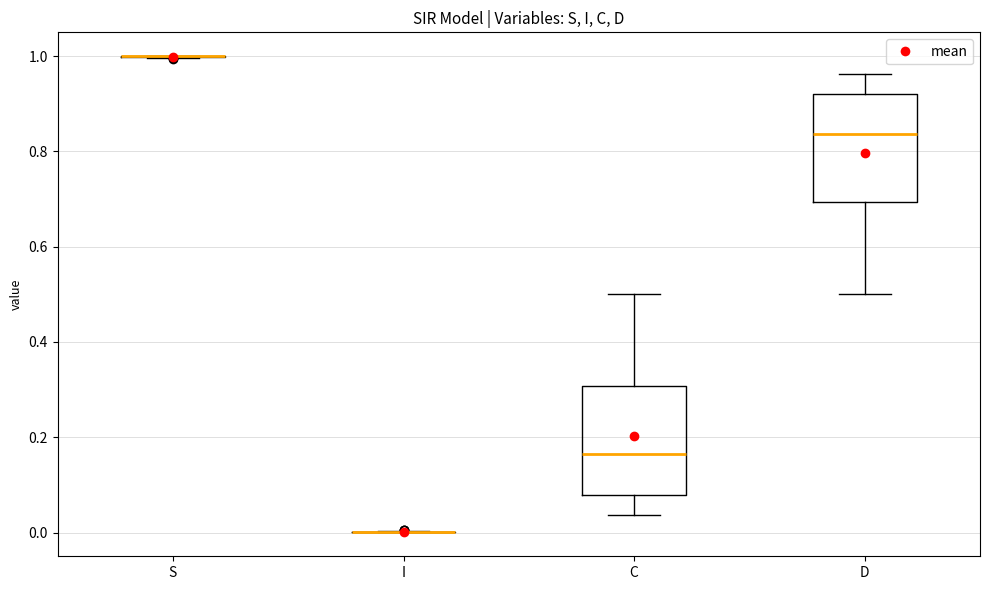

Reading left to right, transcribe this box plot: for each box, give where its median line is, the range the box spans, and where its two whiskers end, as read against the y-axis. The values are not printed on the chart, so give them approximately, as read against the axis.

S: box collapsed to a line at 1.00, whiskers 1.00 to 1.00
I: box collapsed to a line at 0.00, whiskers 0.00 to 0.00
C: median 0.16, box 0.08 to 0.30, whiskers 0.04 to 0.50
D: median 0.84, box 0.70 to 0.92, whiskers 0.50 to 0.96